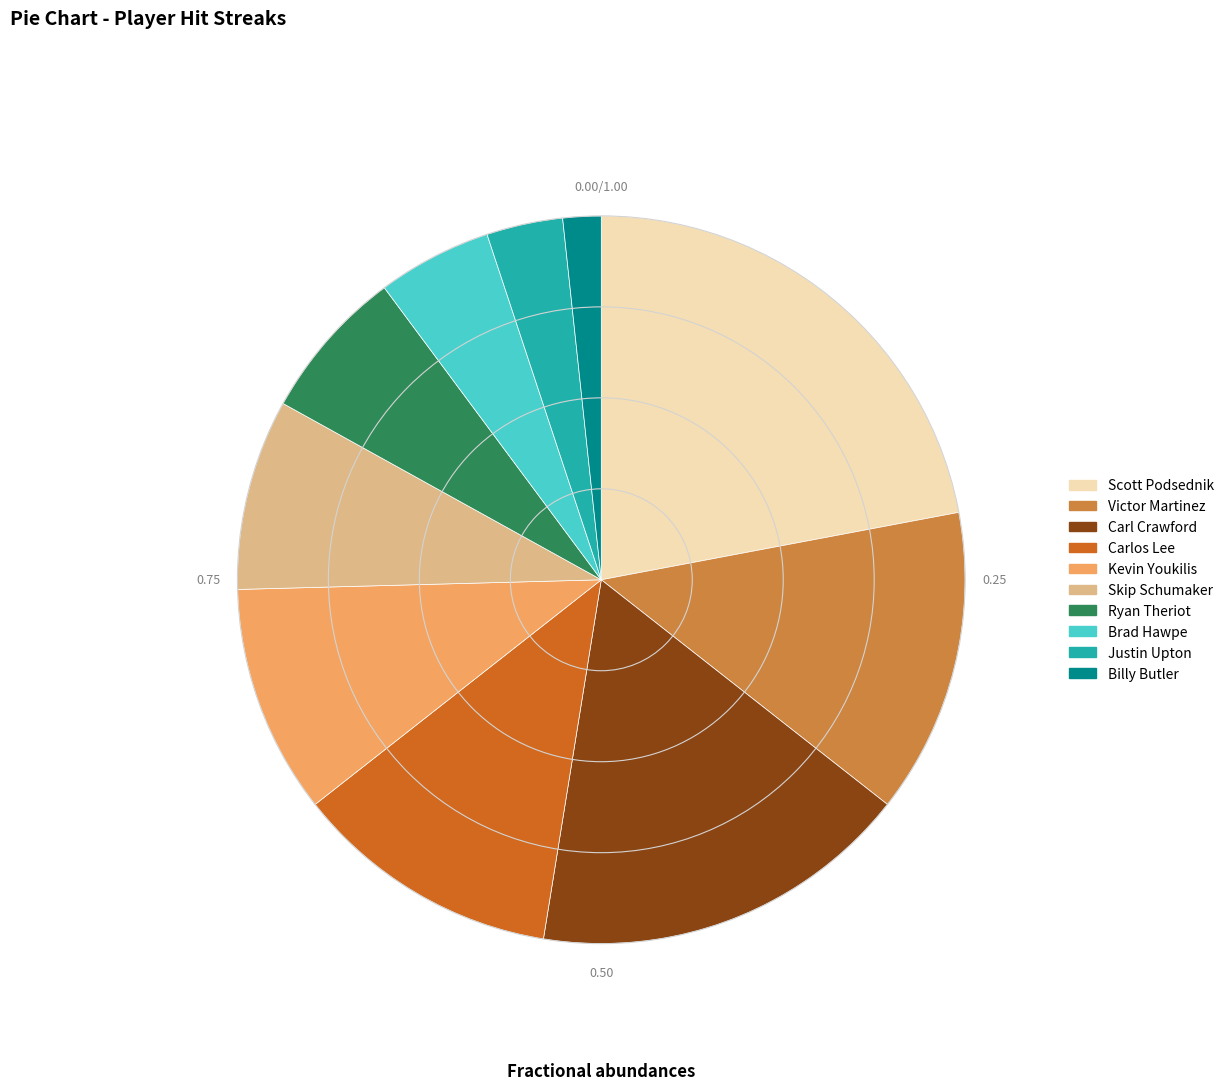

What is the smallest slice in the pie chart?

Billy Butler